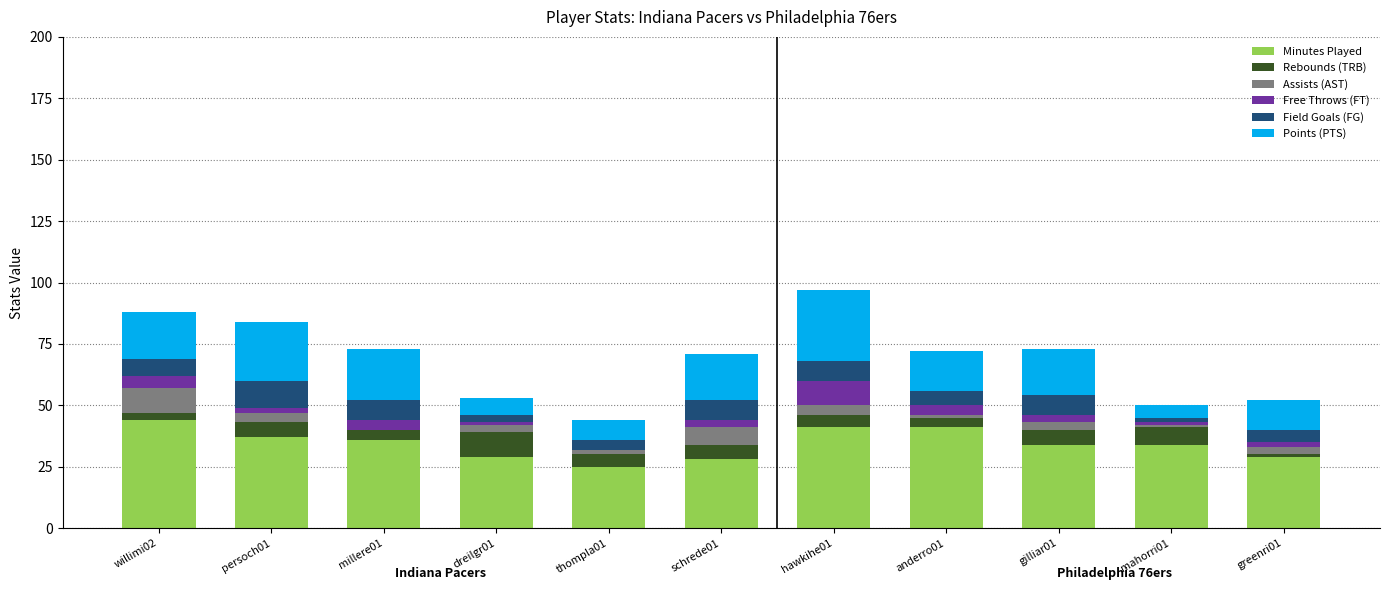

The value of Minutes Played at thompla01 is 25. True or false?

True